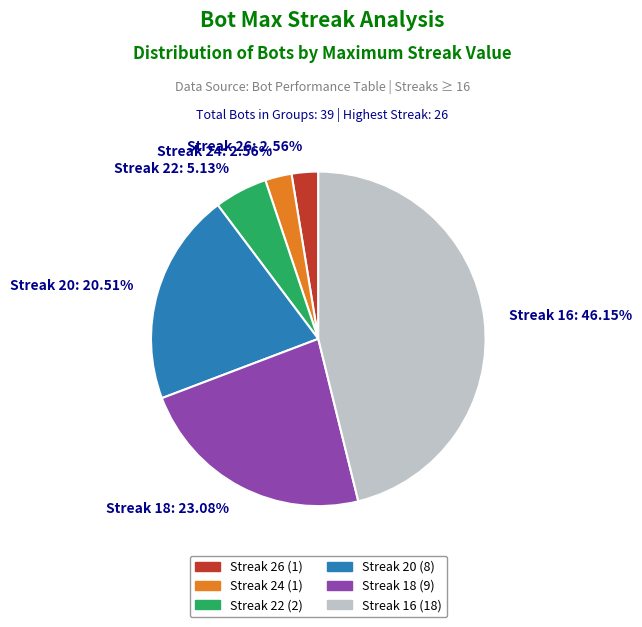

Which category has the biggest portion of the pie?

Streak 16: 46.15%